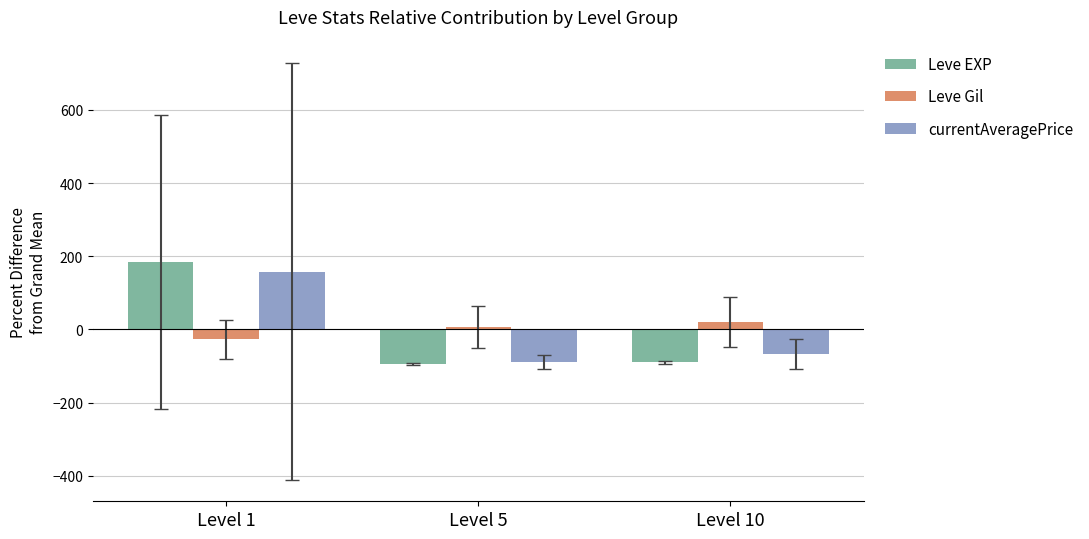

Rank the series by their maximum value, from highest to lowest.

Leve EXP, currentAveragePrice, Leve Gil